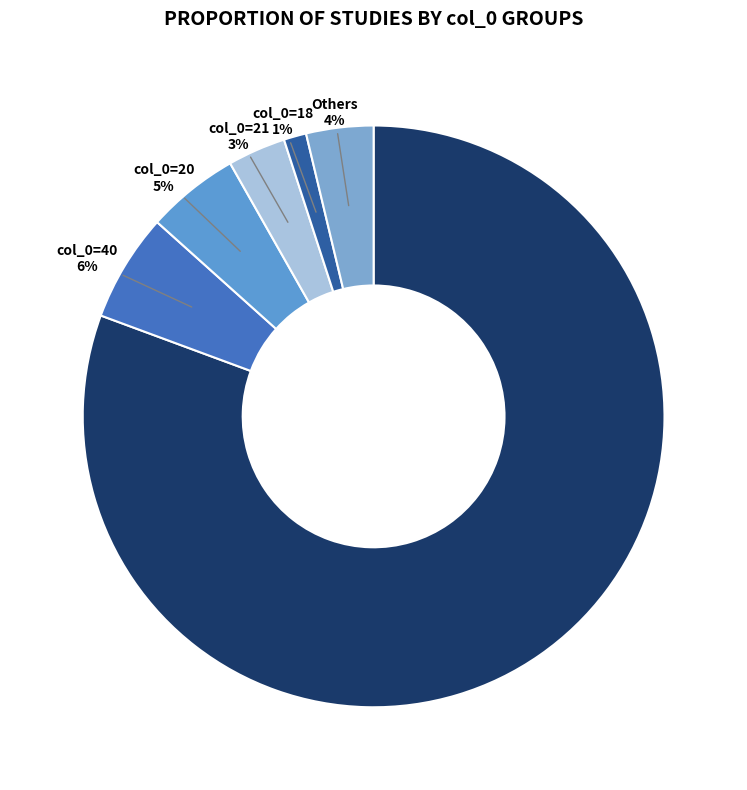

How many slices are in this pie chart?

6